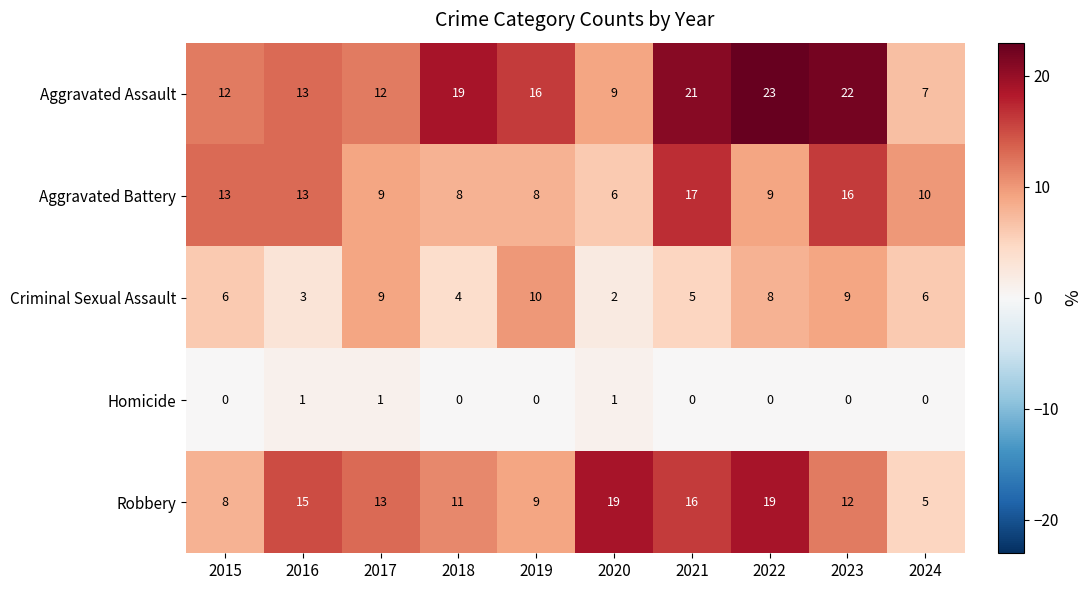

What is the average value of the Robbery series?

13